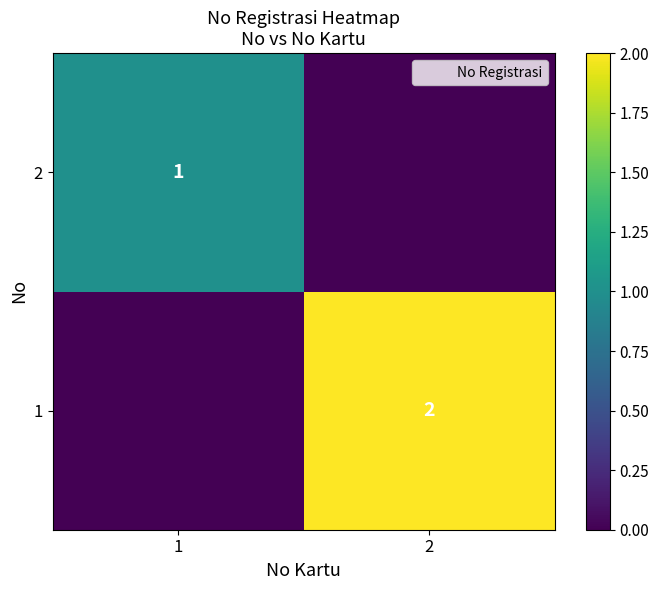

What is the difference between the maximum and minimum values in the 1 series?

2